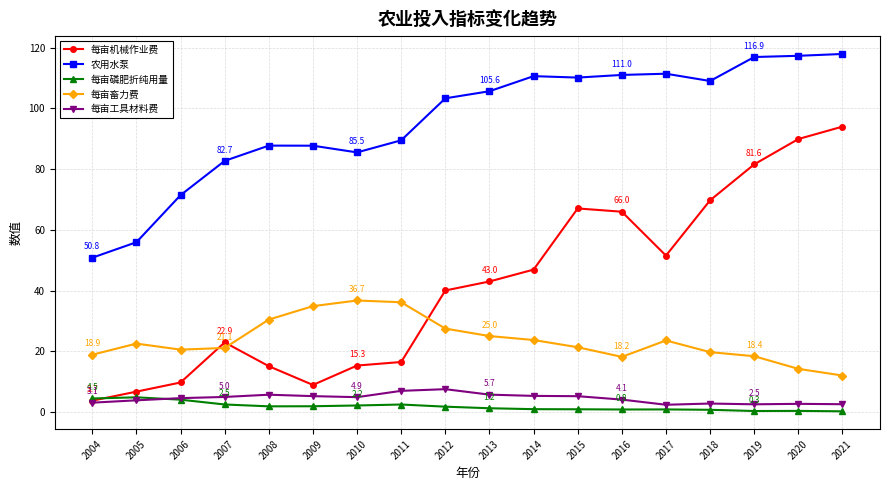

What are all the series names shown in the legend?

每亩机械作业费, 农用水泵, 每亩磷肥折纯用量, 每亩畜力费, 每亩工具材料费